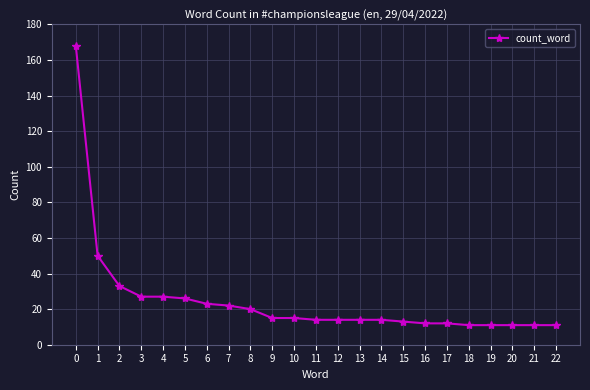

Reading left to right, what are all the values shown in this chart?

0=168	1=50	2=33	3=27	4=27	5=26	6=23	7=22	8=20	9=15	10=15	11=14	12=14	13=14	14=14	15=13	16=12	17=12	18=11	19=11	20=11	21=11	22=11